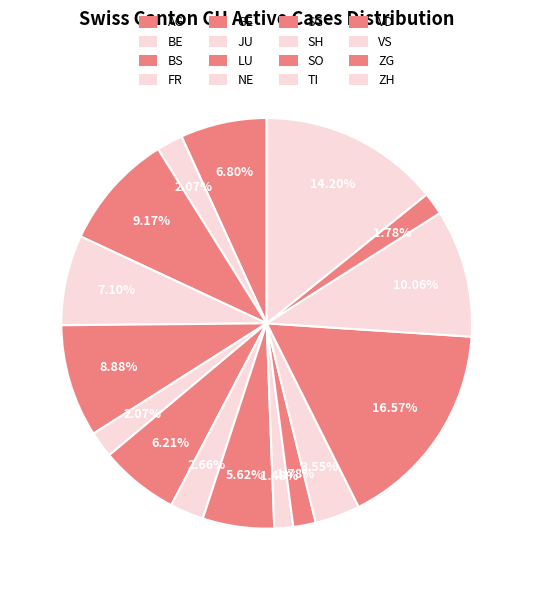

Which category has the biggest portion of the pie?

VD